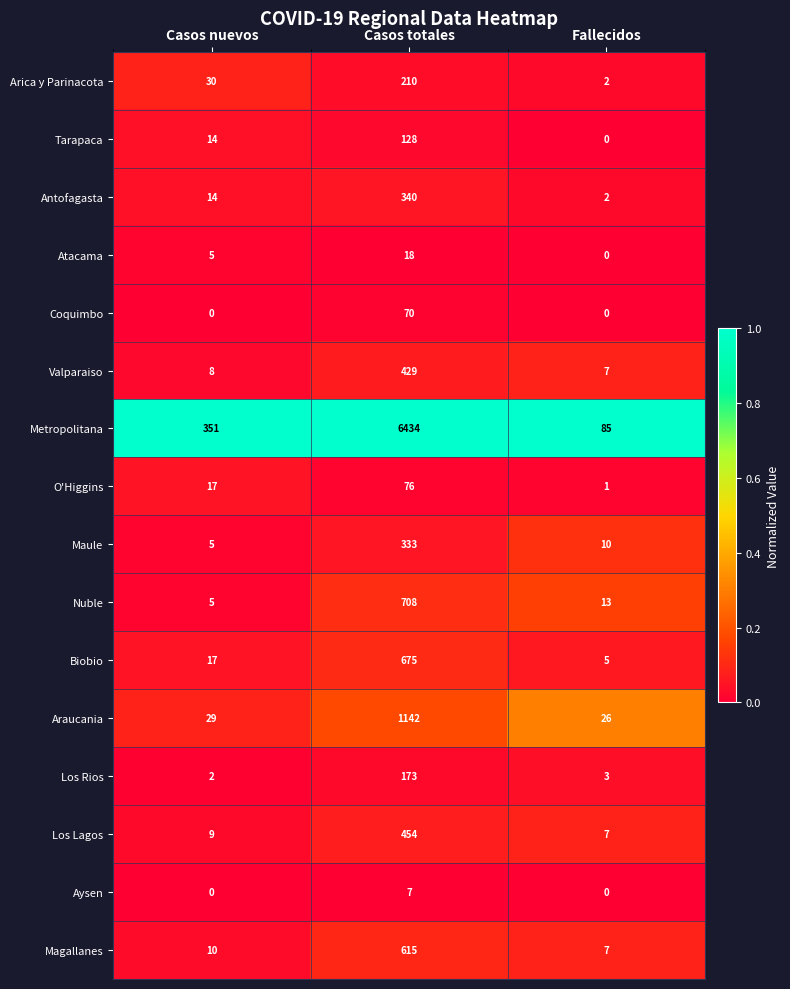

Which series has the widest spread of values?

Metropolitana